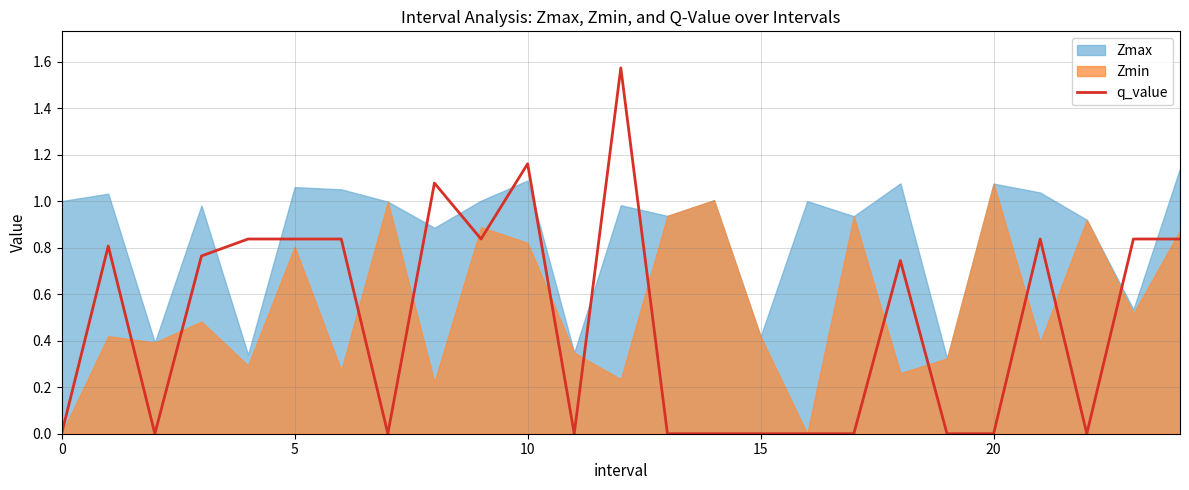

True or false: the data shows 0.8 at 21.

True